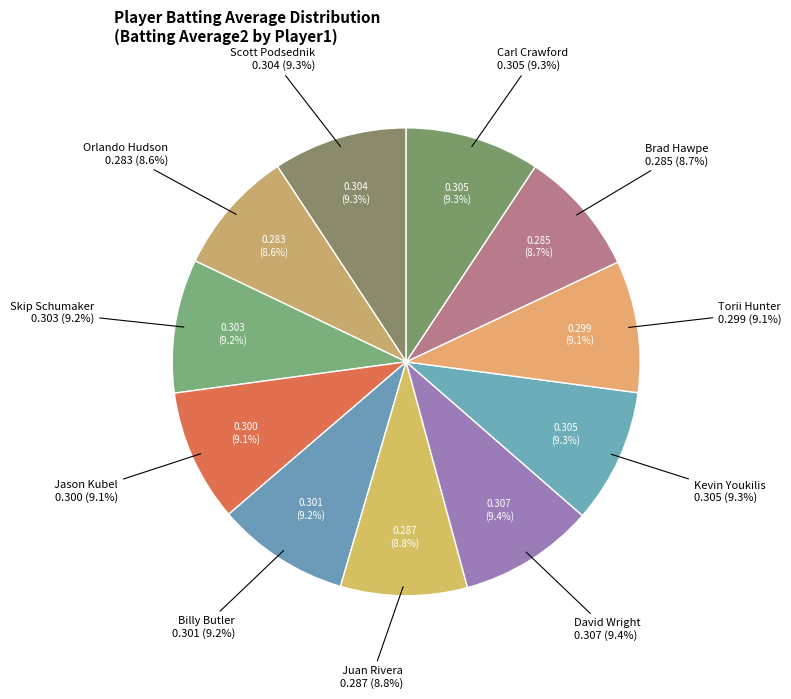

Rank the categories by value from lowest to highest.

Orlando Hudson, Brad Hawpe, Juan Rivera, Torii Hunter, Jason Kubel, Billy Butler, Skip Schumaker, Scott Podsednik, Kevin Youkilis, Carl Crawford, David Wright